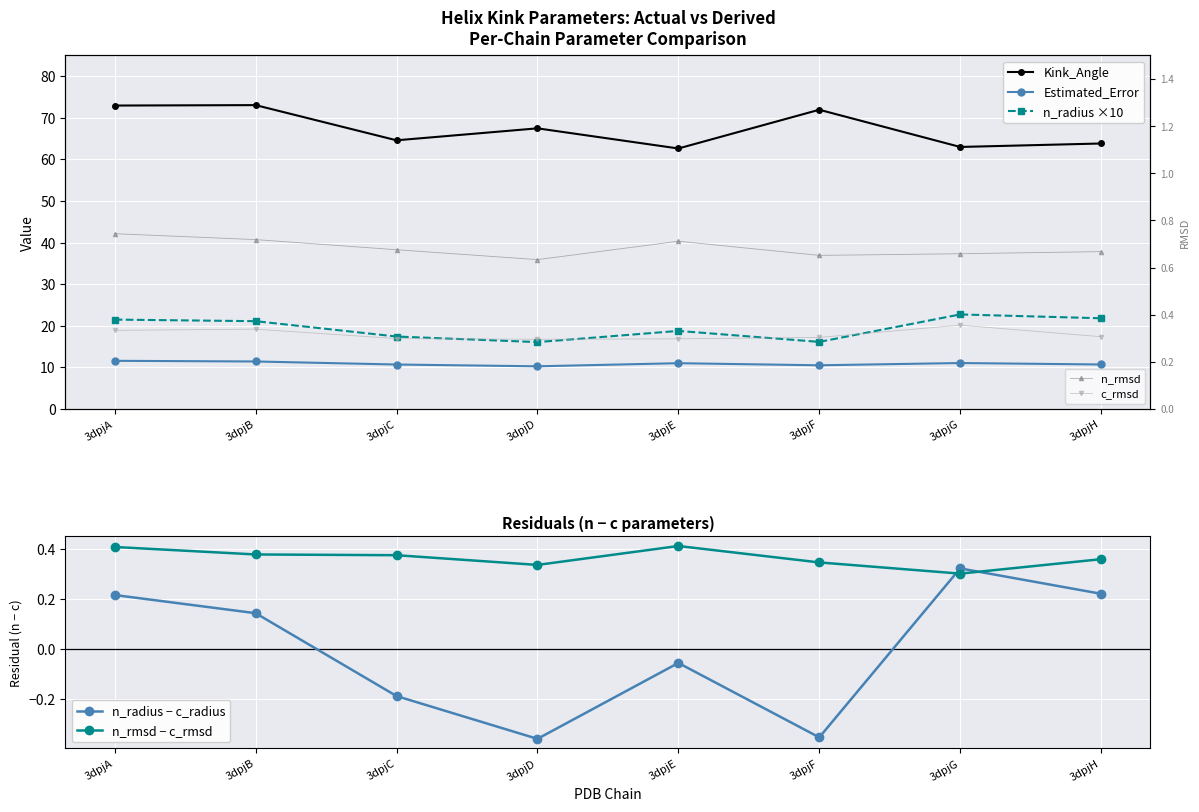

What is the average value of the Estimated_Error series?

10.9